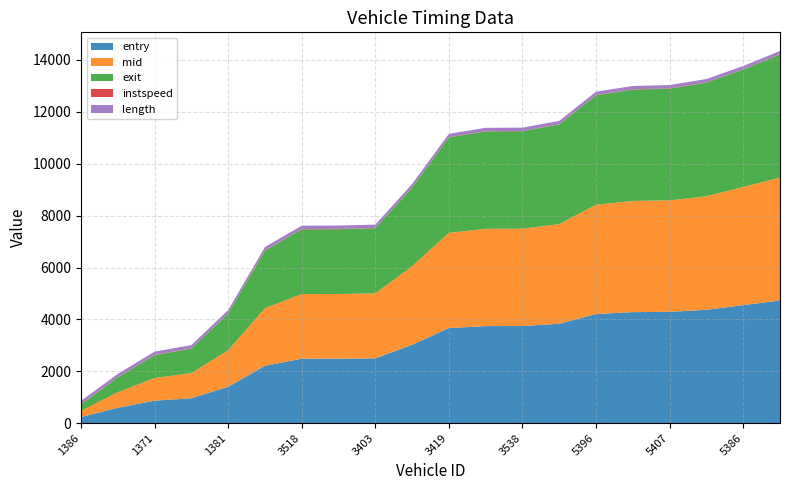

Reading left to right, transcribe all the data shown in this chart.

entry: 233.5	592.0	867.0	960.4	1399.7	2211.1	2484.8	2486.9	2498.1	3019.7	3665.4	3741.8	3743.9	3831.6	4206.8	4279.7	4292.2	4369.3	4549.4	4730.0
mid: 241.3	598.5	873.3	969.0	1407.2	2217.5	2490.5	2492.2	2505.4	3026.3	3671.4	3750.2	3752.1	3839.1	4213.6	4286.2	4297.6	4376.4	4555.4	4736.5
exit: 245.9	572.5	877.1	944.1	1411.5	2221.2	2493.9	2495.6	2509.6	3030.1	3675.0	3754.9	3757.0	3843.6	4217.5	4289.8	4300.7	4380.4	4528.9	4740.0
instspeed: 9.7	5.0	12.5	5.0	10.6	12.2	14.2	14.1	11.3	12.9	12.3	9.5	9.7	10.2	11.5	12.8	14.6	11.0	5.0	13.2
length: 128.9	128.9	128.9	128.9	128.9	128.9	128.9	128.9	128.9	128.9	128.9	128.9	128.9	128.9	128.9	128.9	128.9	128.9	128.9	128.9